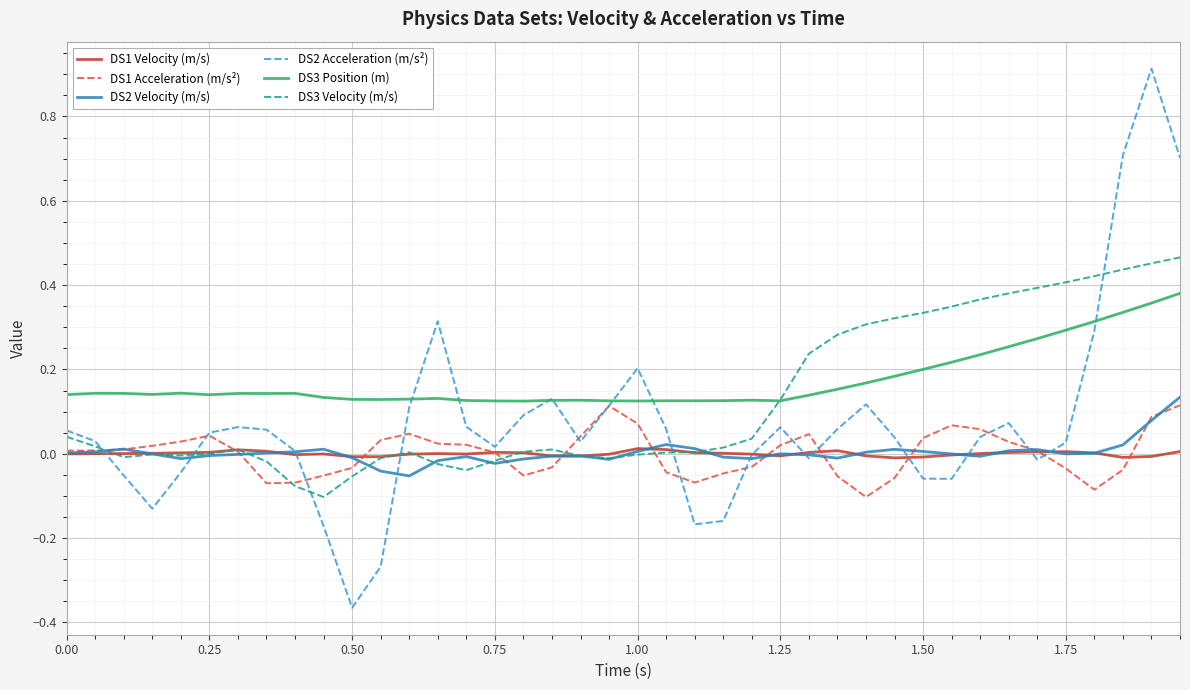

What is the greatest value displayed?

0.9